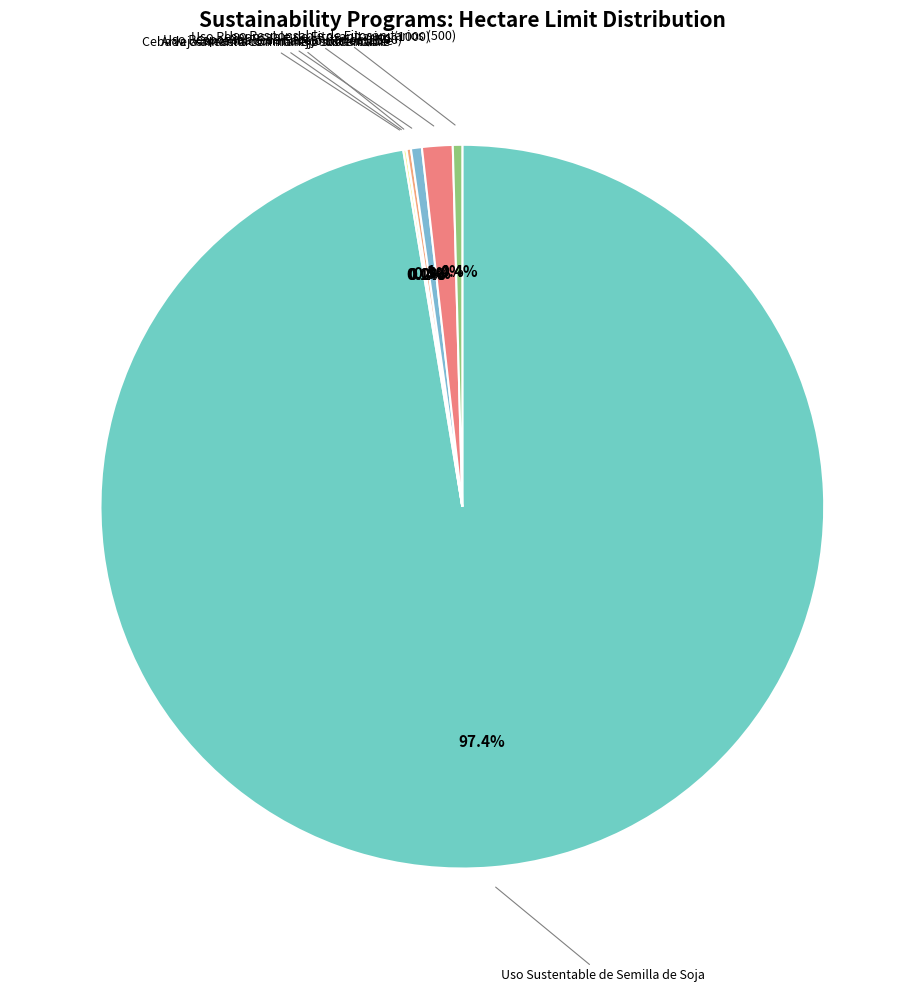

Combined, what portion of the pie is Uso Responsable de Fitosanitarios (1000) and Uso Responsable de Fitosanitarios (1500)?

1.9%